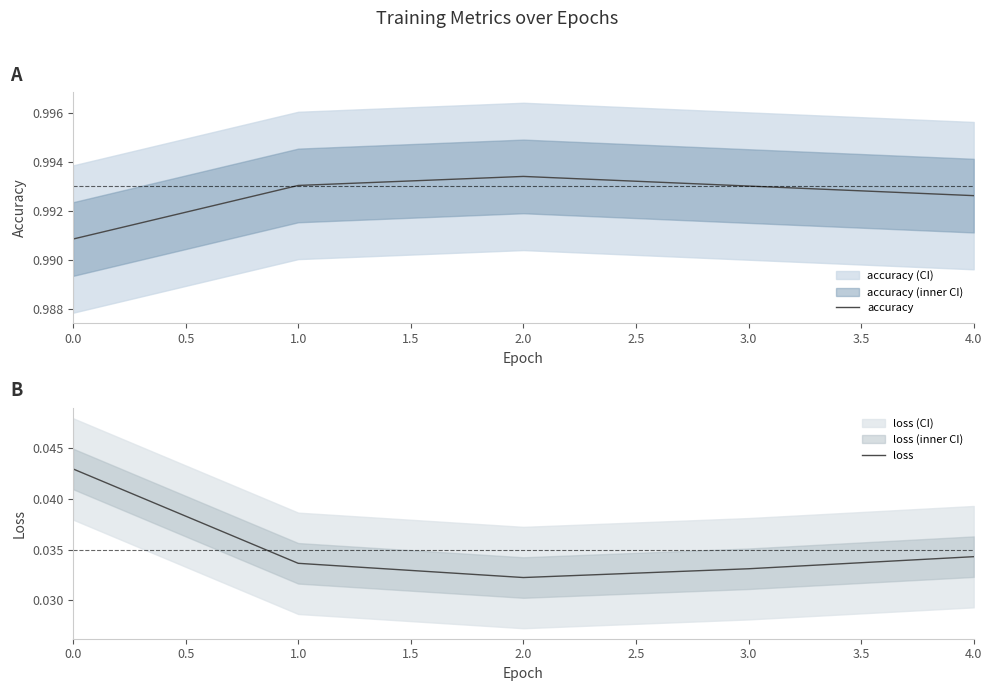

Rank the series by their average value, from lowest to highest.

loss, accuracy